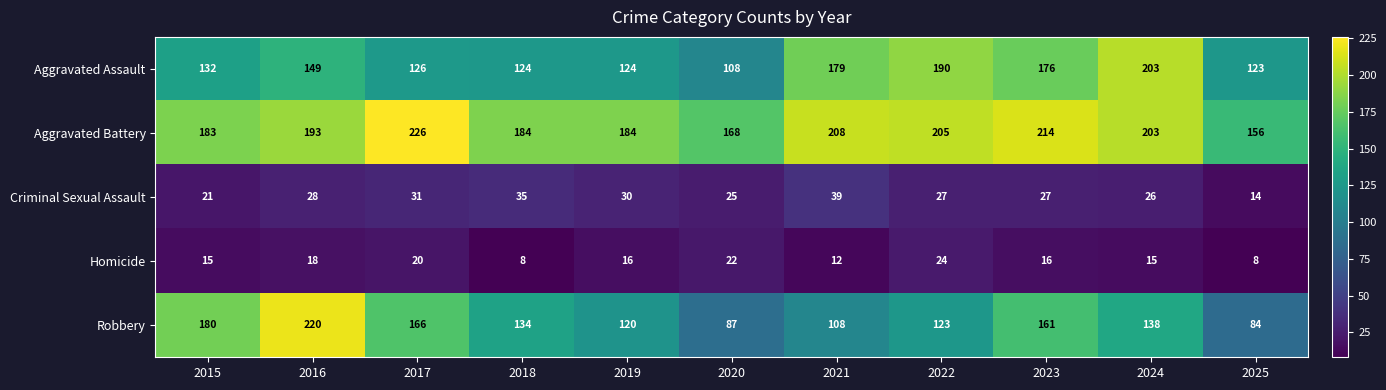

The value of Aggravated Battery at 2018 is 51. True or false?

False